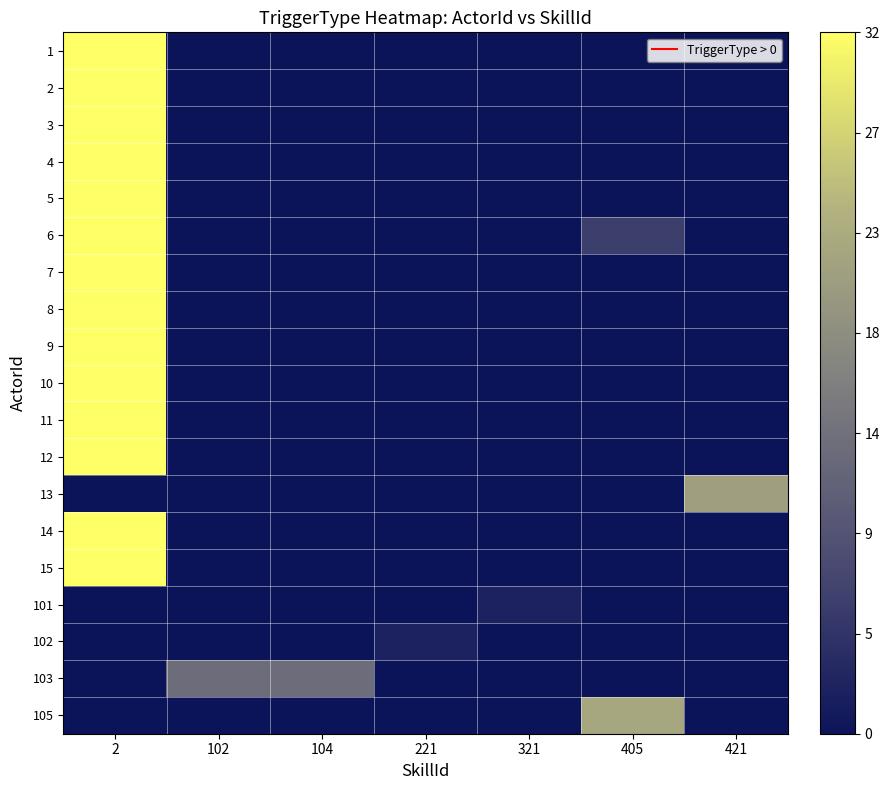

Which has a higher value, 104 or 102?

104